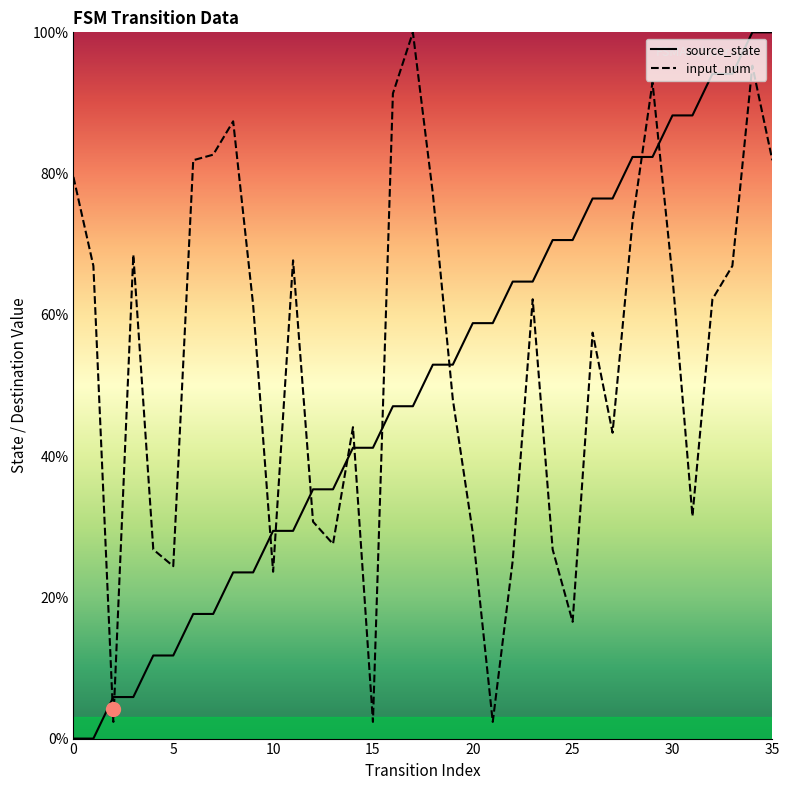

True or false: source_state has more than 0 points higher than both neighbors.

False